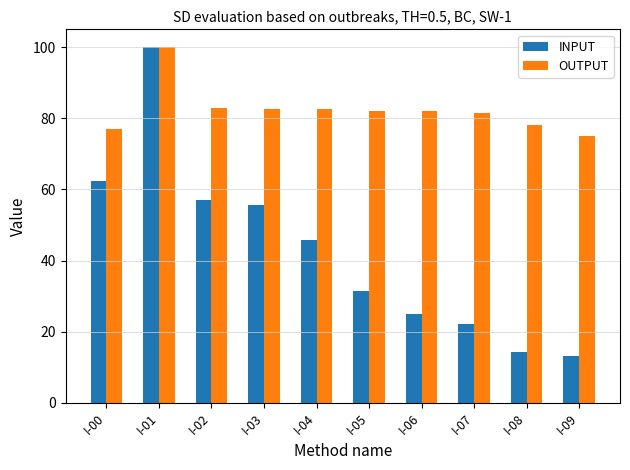

What is the maximum value for OUTPUT?

100.0